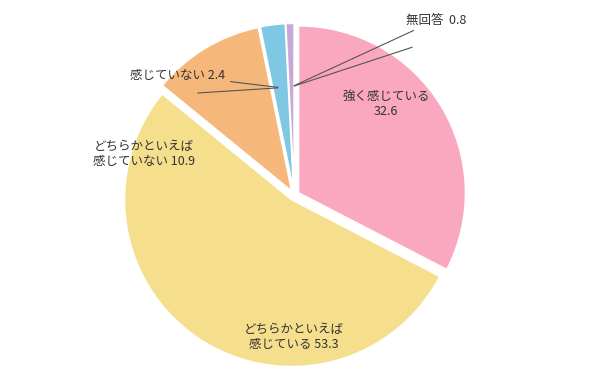

Count the number of slices in the pie.

5